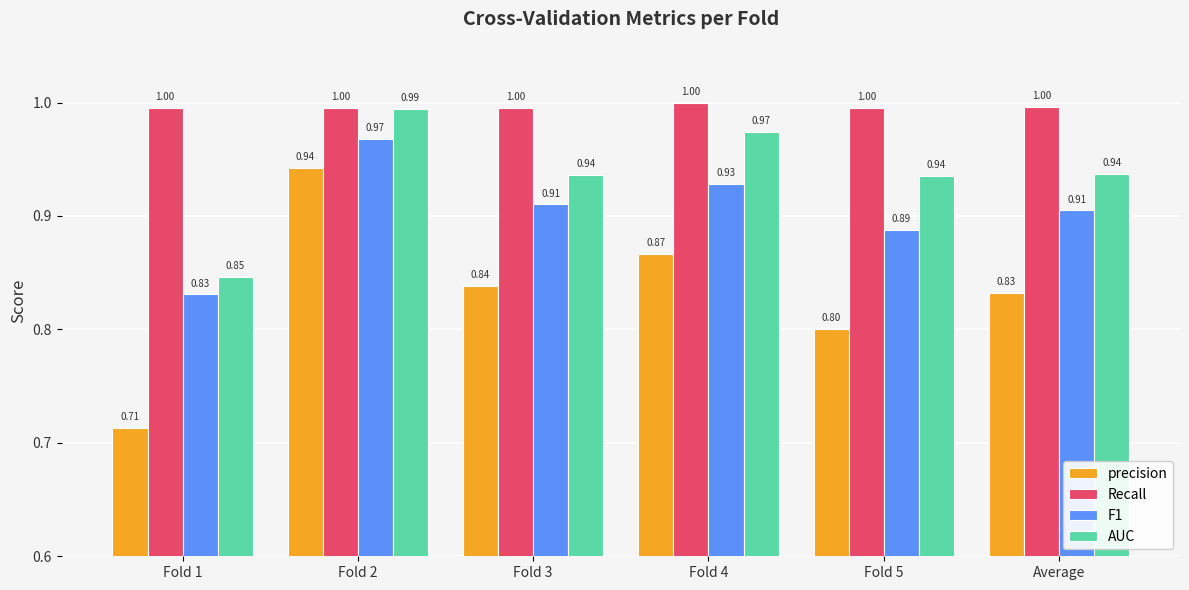

True or false: AUC has a value of 0.4 at Fold 1.

False